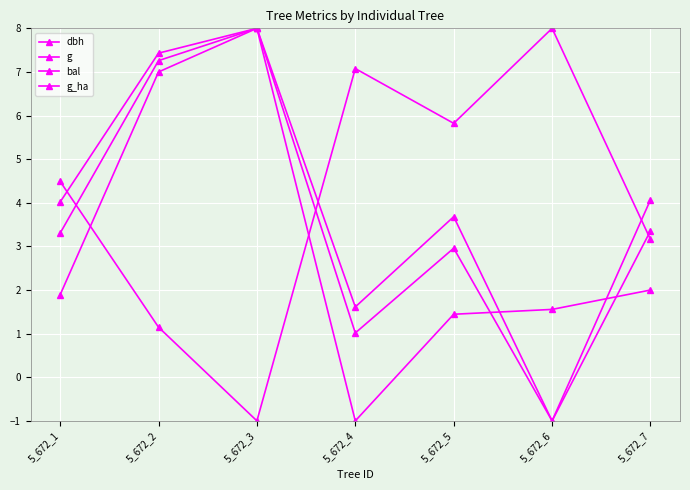

What is the minimum value for bal?

-1.0